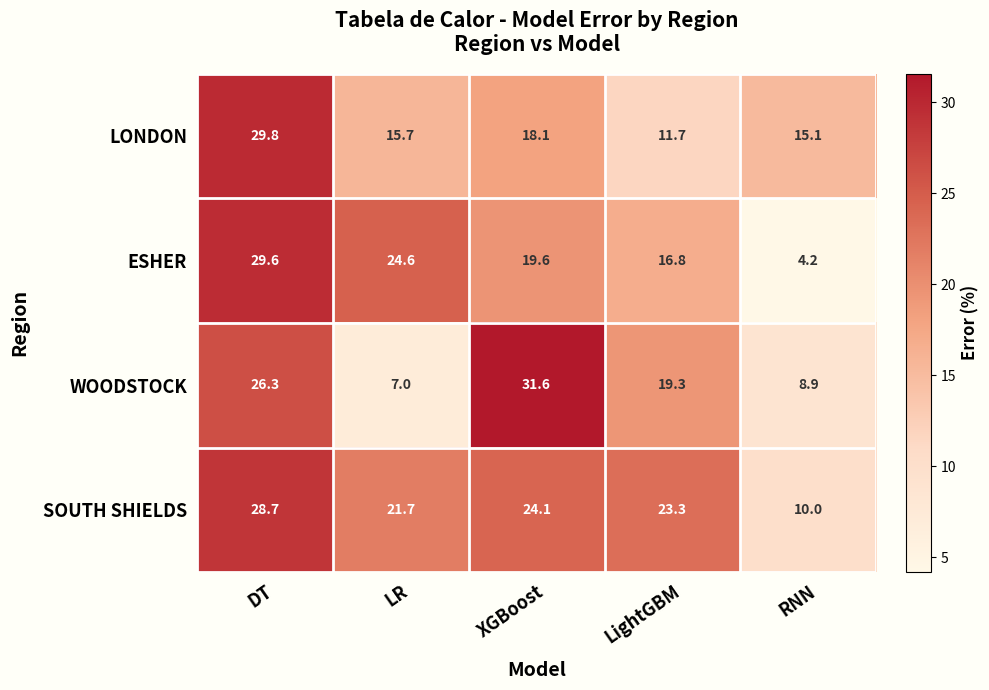

Count the number of data series in this chart.

4